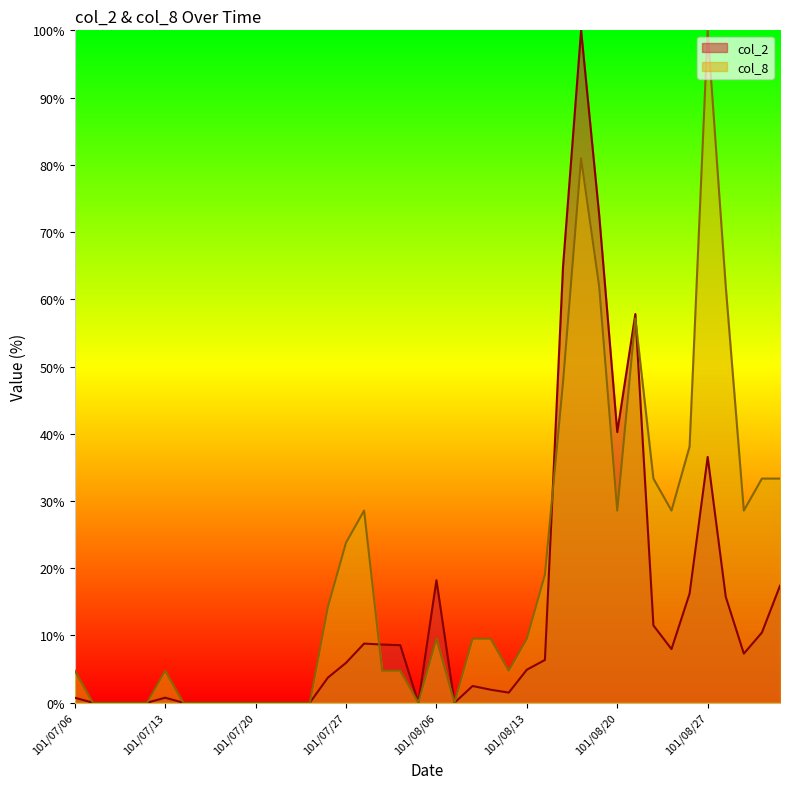

Count the number of data series in this chart.

2